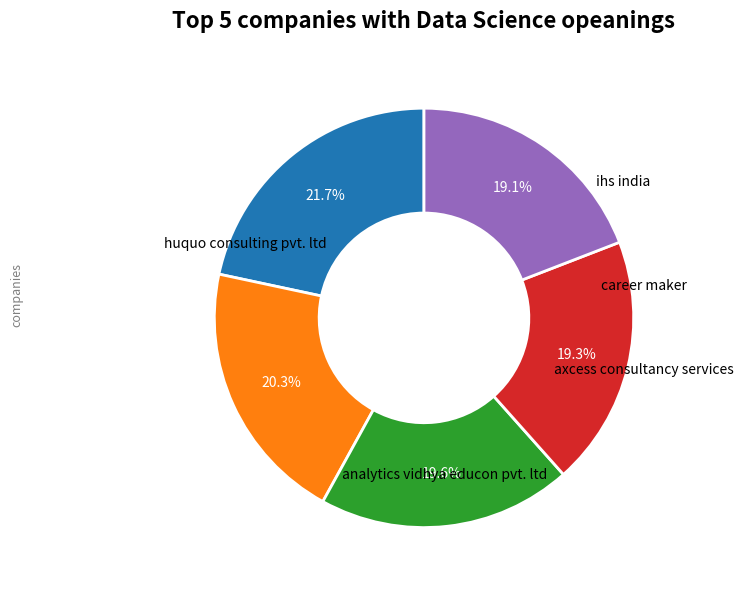

Is there any slice that represents more than half of the pie?

No